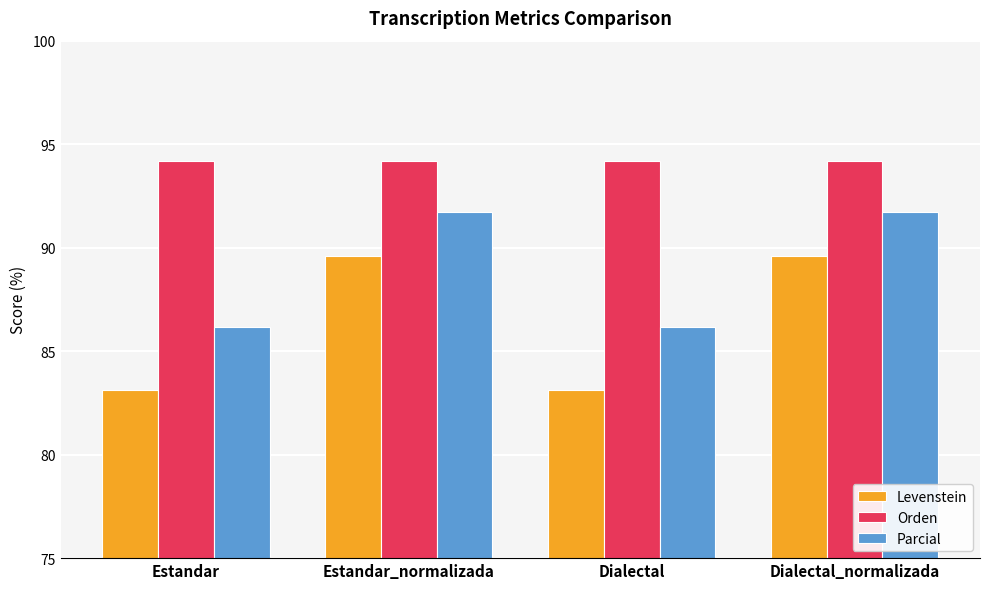

Is it true that Orden equals 94.2 at Dialectal?

True